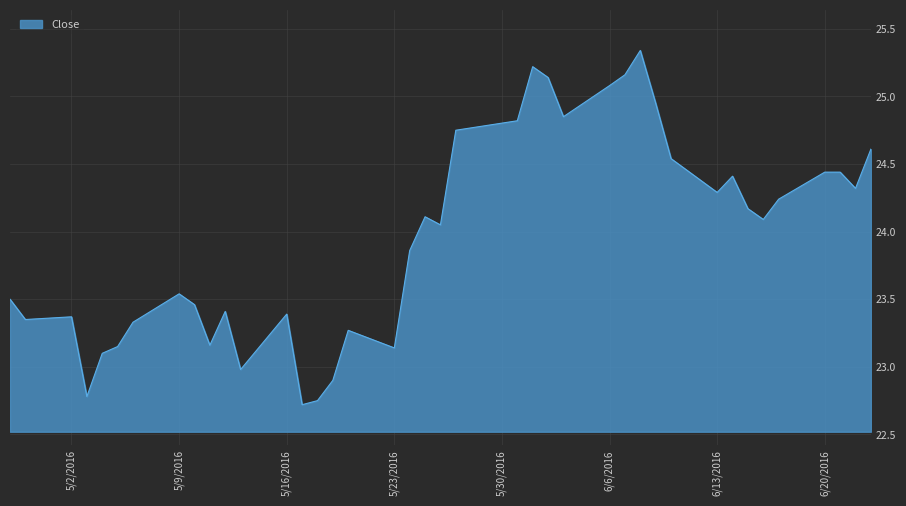

What is the minimum value shown in the chart?

22.7